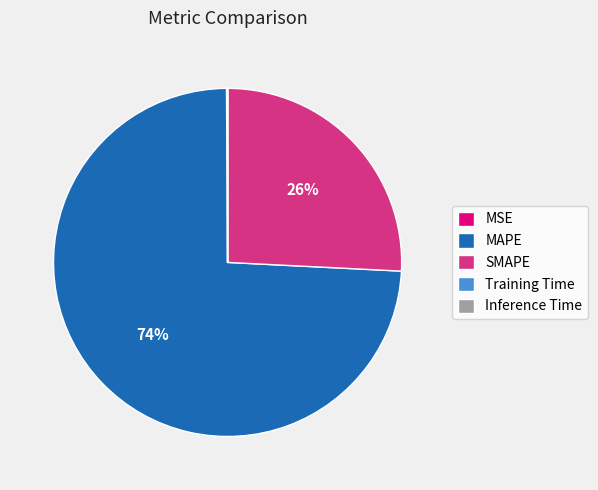

Does any single category account for the majority?

Yes